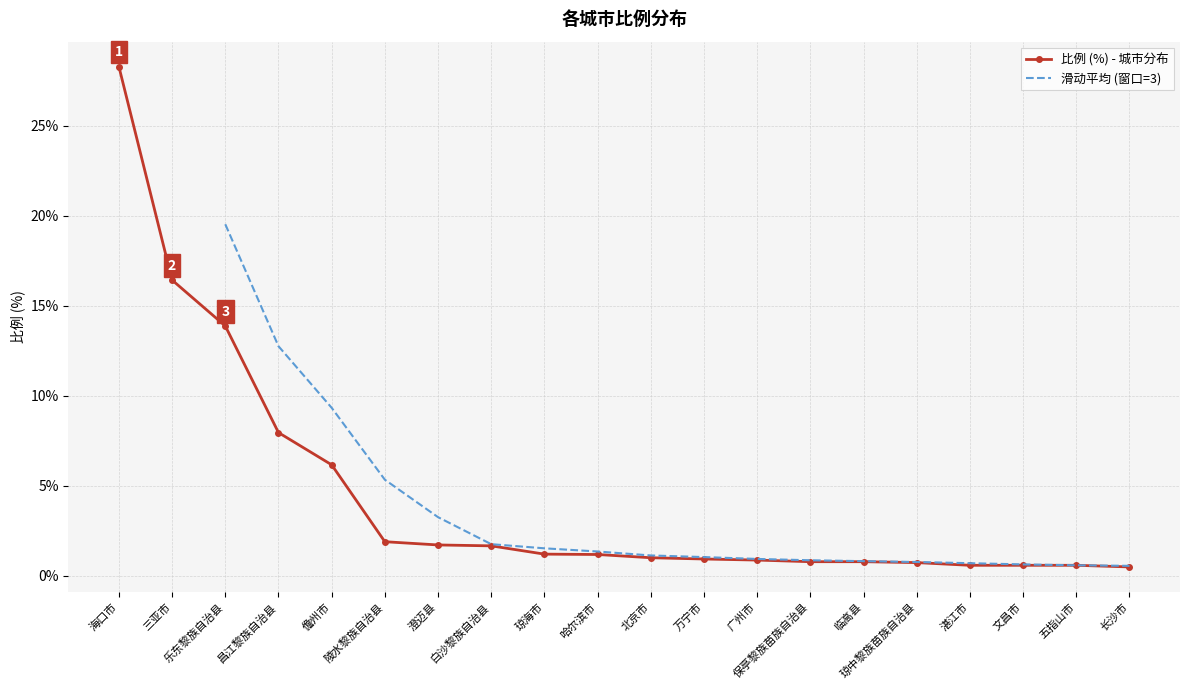

Reading left to right, list all the values displayed in this chart.

海口市=28.3	三亚市=16.4	乐东黎族自治县=13.9	昌江黎族自治县=8.0	儋州市=6.2	陵水黎族自治县=1.9	澄迈县=1.7	白沙黎族自治县=1.7	琼海市=1.2	哈尔滨市=1.2	北京市=1.0	万宁市=0.9	广州市=0.9	保亭黎族苗族自治县=0.8	临高县=0.8	琼中黎族苗族自治县=0.7	湛江市=0.6	文昌市=0.6	五指山市=0.6	长沙市=0.5